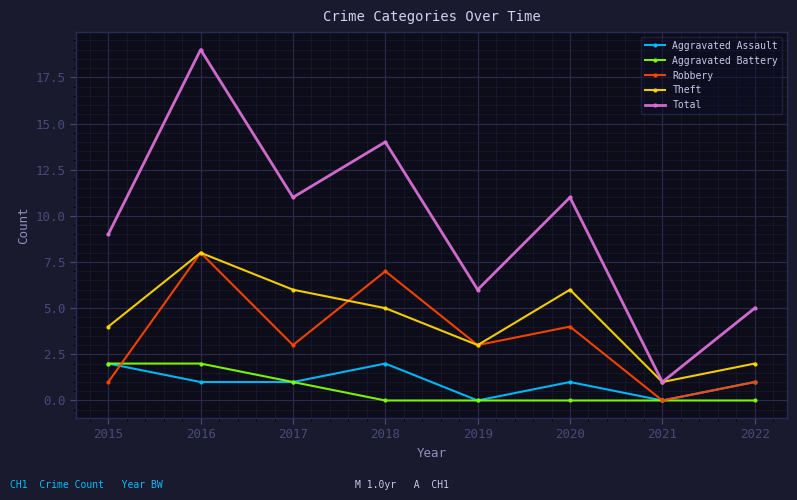

Count the number of categories in the chart.

8